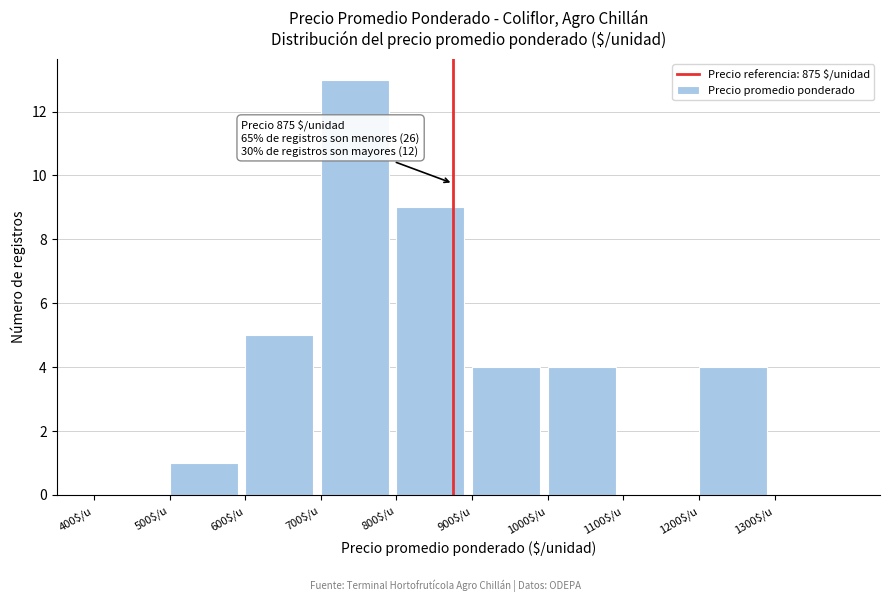

Which range on the x-axis has the tallest bar?

700 to 800